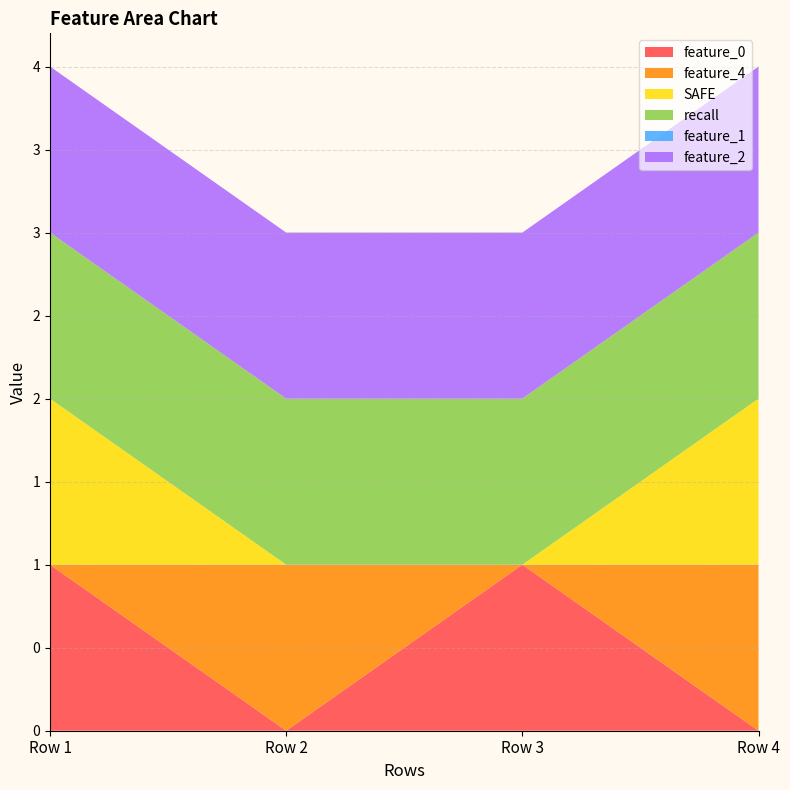

Reading right to left, extract all data points from this chart.

feature_0: Row 4=0	Row 3=1	Row 2=0	Row 1=1
feature_4: Row 4=1	Row 3=0	Row 2=1	Row 1=0
SAFE: Row 4=1	Row 3=0	Row 2=0	Row 1=1
recall: Row 4=1	Row 3=1	Row 2=1	Row 1=1
feature_1: Row 4=0	Row 3=0	Row 2=0	Row 1=0
feature_2: Row 4=1	Row 3=1	Row 2=1	Row 1=1